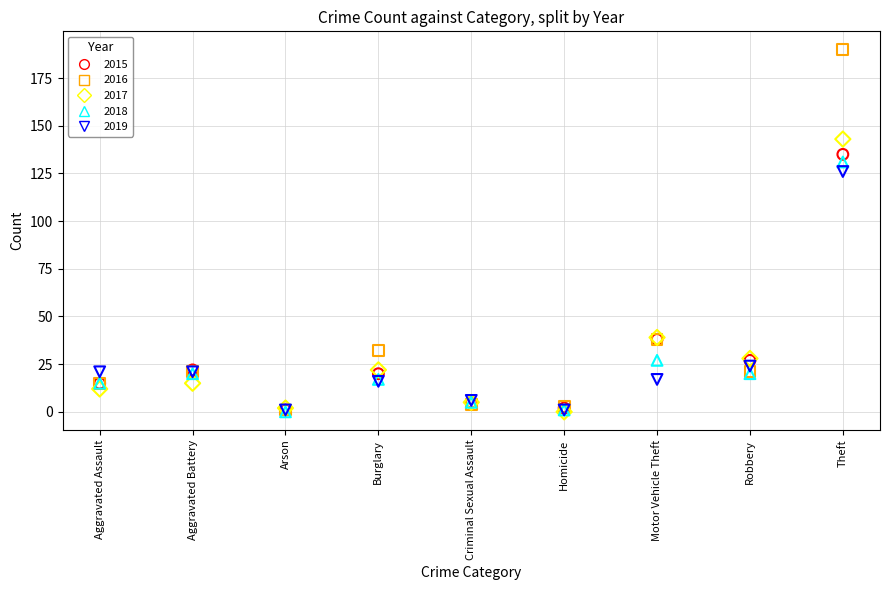

In the 2016 series, what Y value is closest to 95?

38